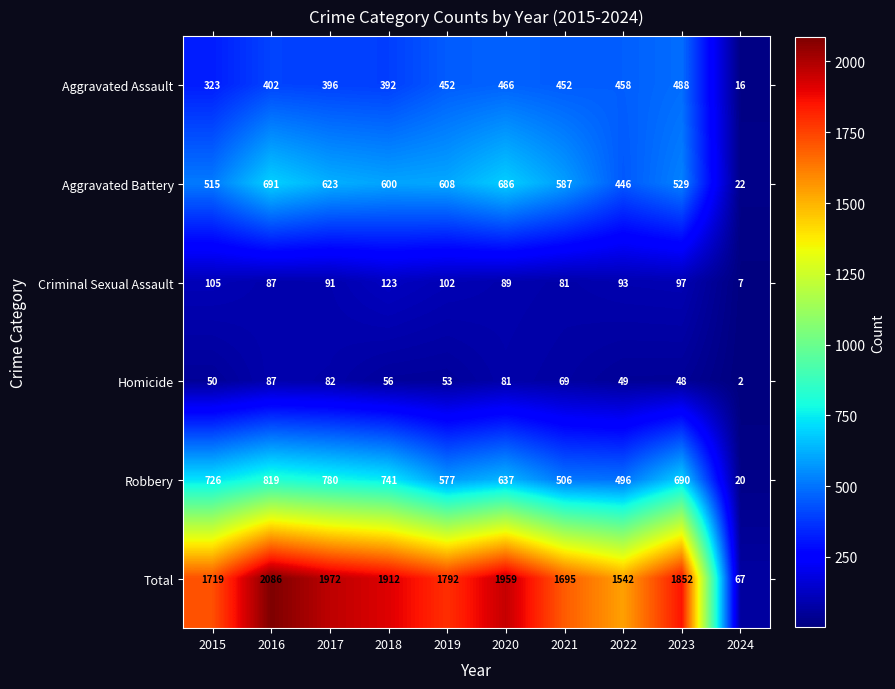

What is the average value of the Aggravated Battery series?

531